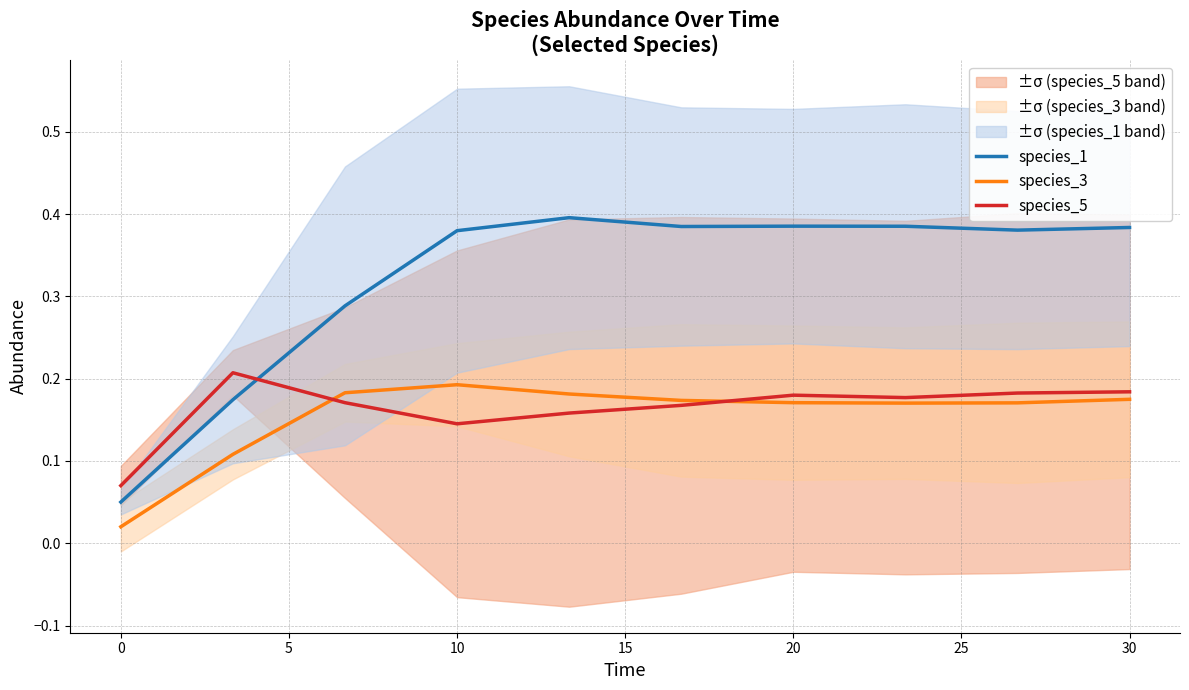

True or false: species_3 has a value of 0.3 at 10.

False